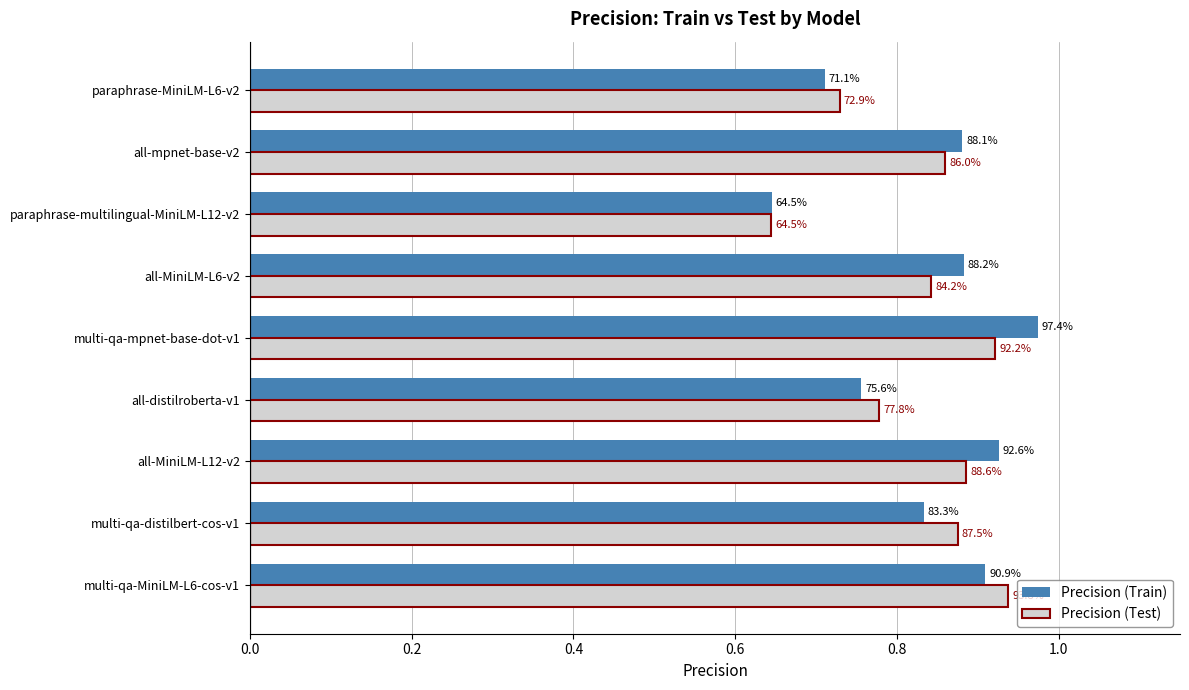

What is the difference between the maximum and minimum values in the Precision (Train) series?

0.3